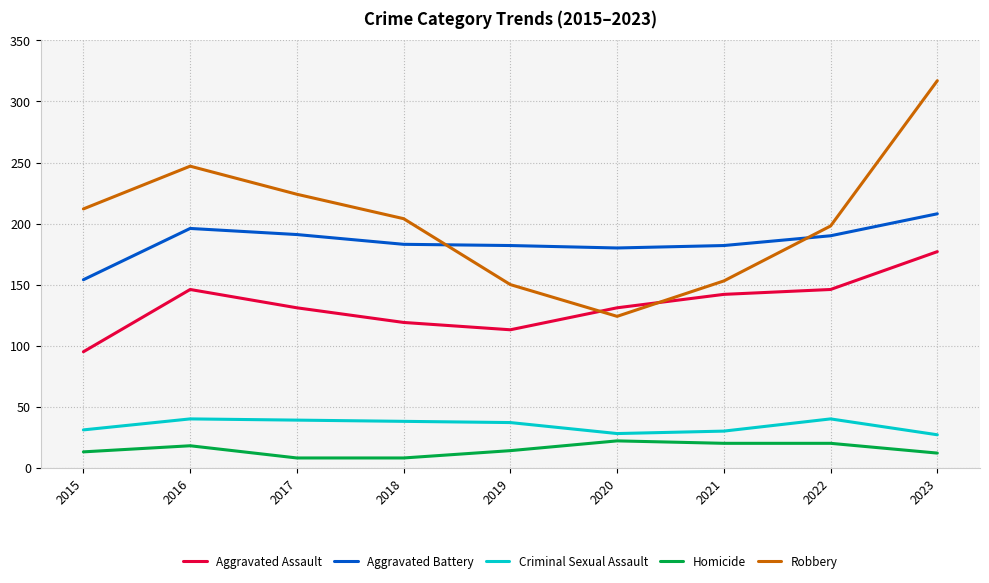

What value does the Robbery series have at 2017, to the nearest 50?

200